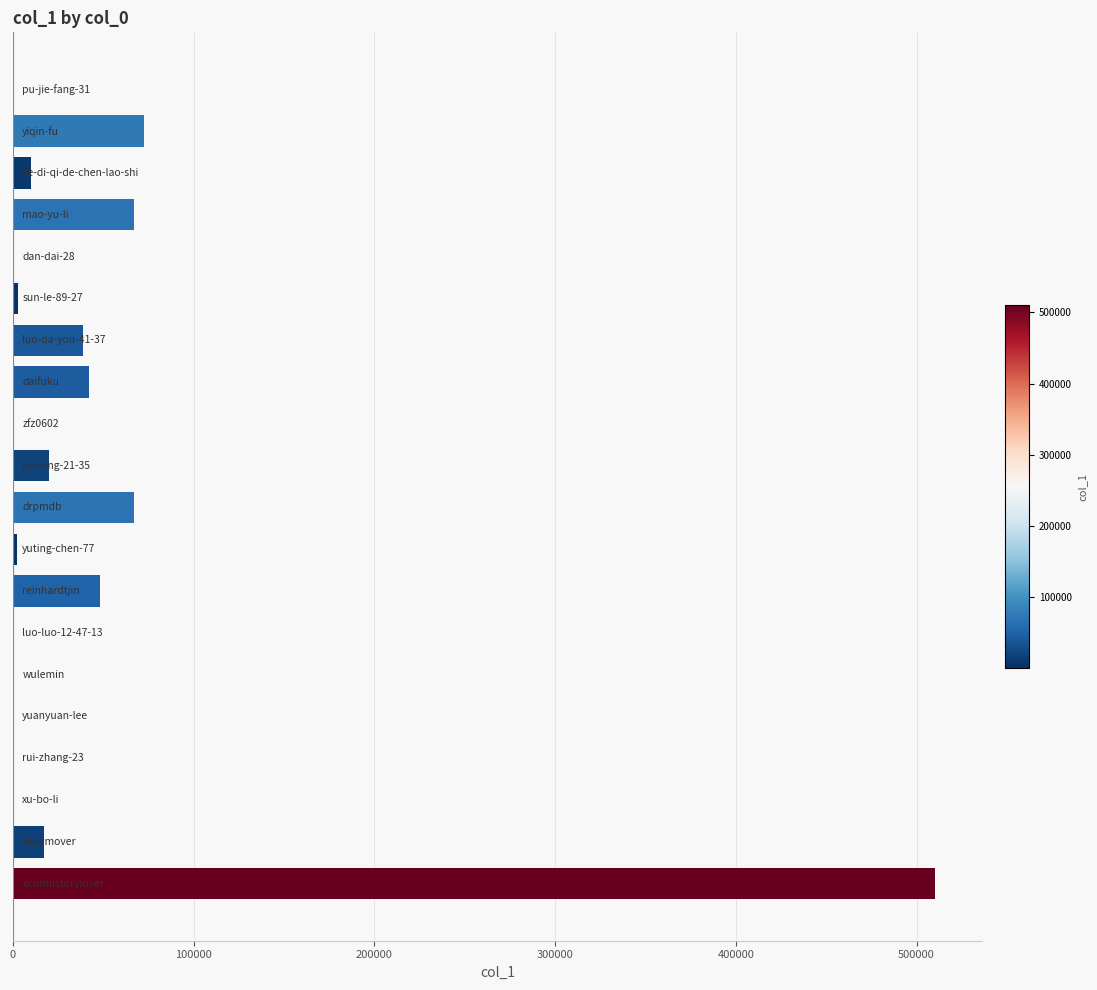

What is the sum of all values?

900430